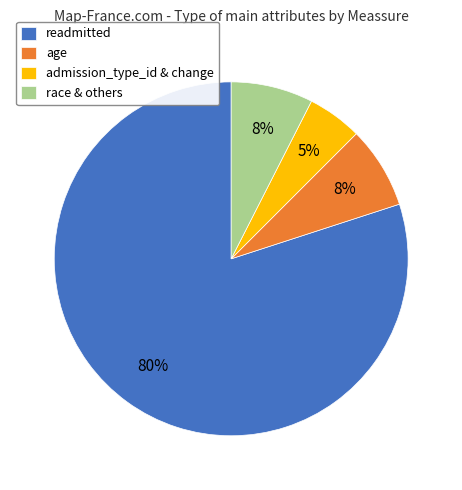

What percentage is the admission_type_id & change slice, to the nearest percent?

5%